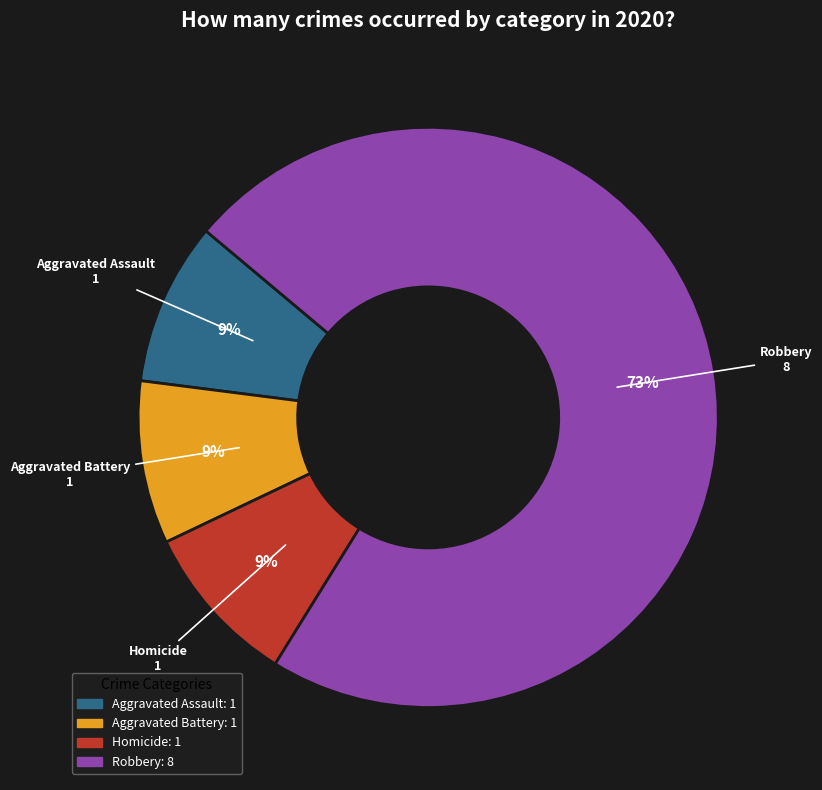

Which slice is the largest?

Robbery